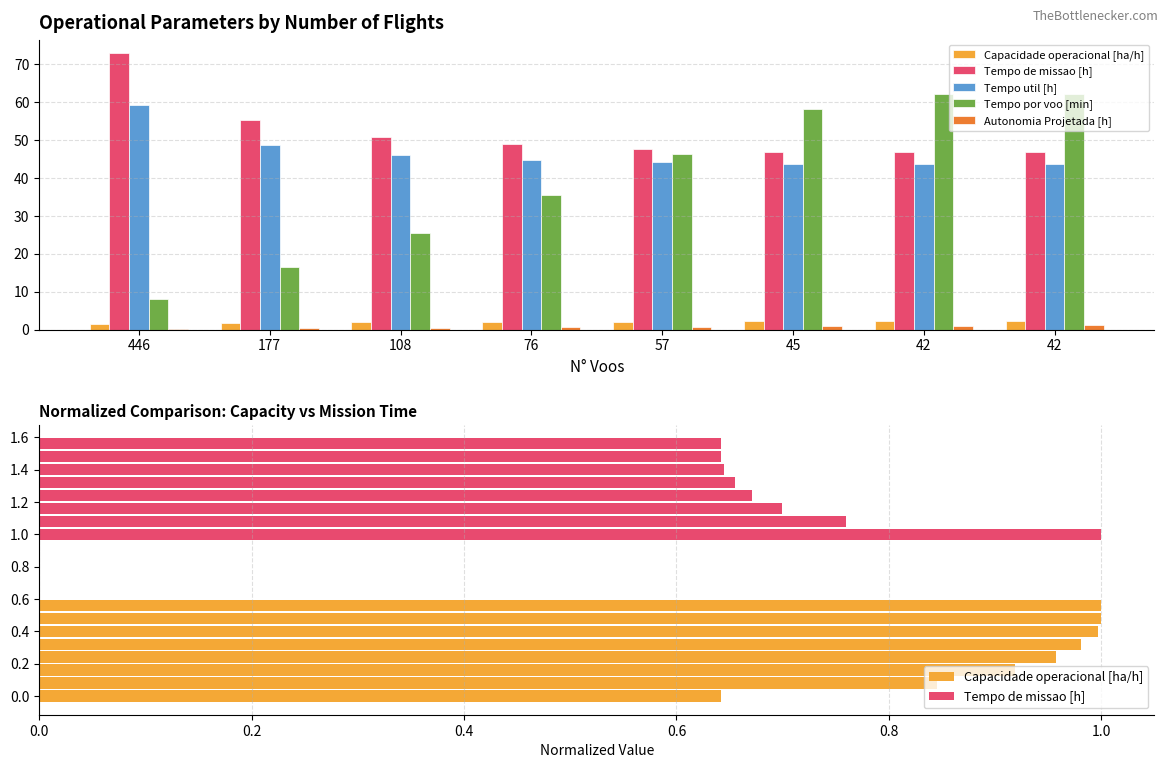

What are all the series names shown in the legend?

Capacidade operacional [ha/h], Tempo de missao [h], Tempo util [h], Tempo por voo [min], Autonomia Projetada [h]